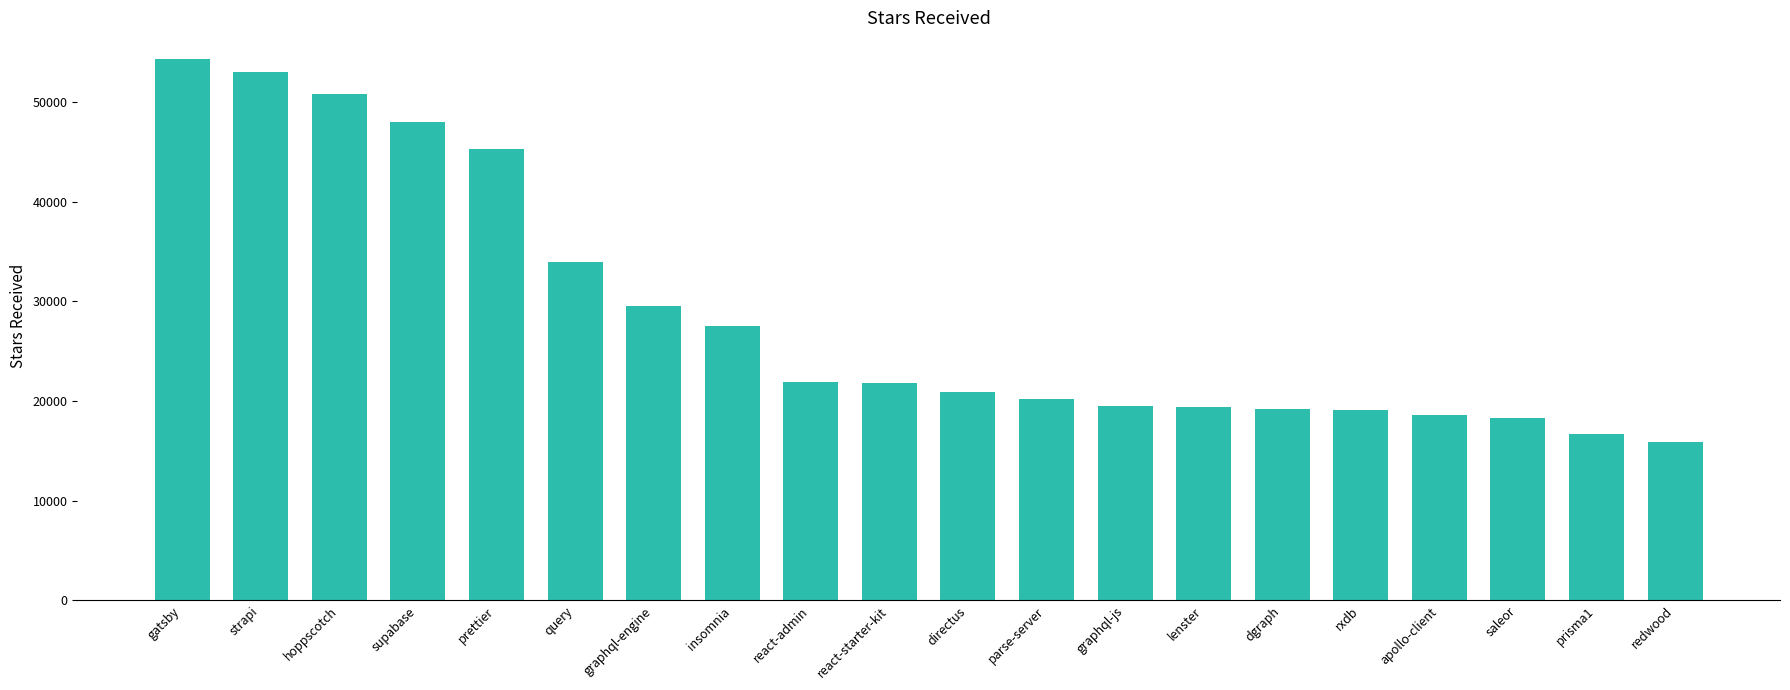

Between hoppscotch and dgraph, which is larger?

hoppscotch